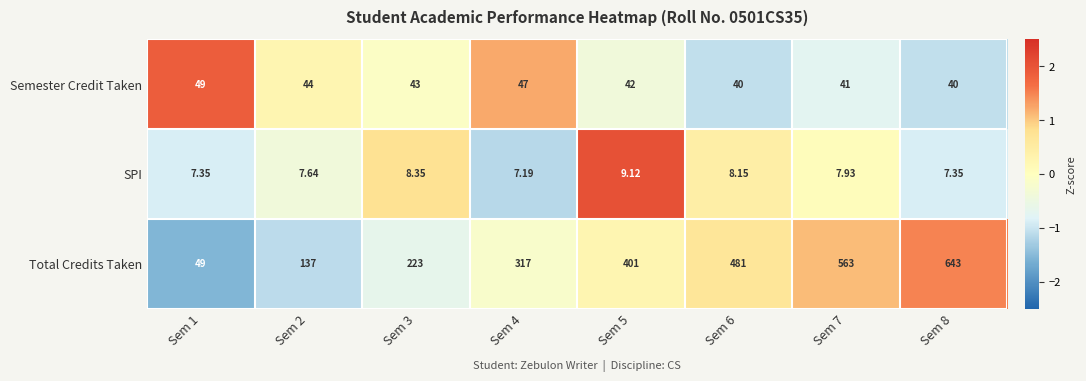

How many data points does each series have?

8